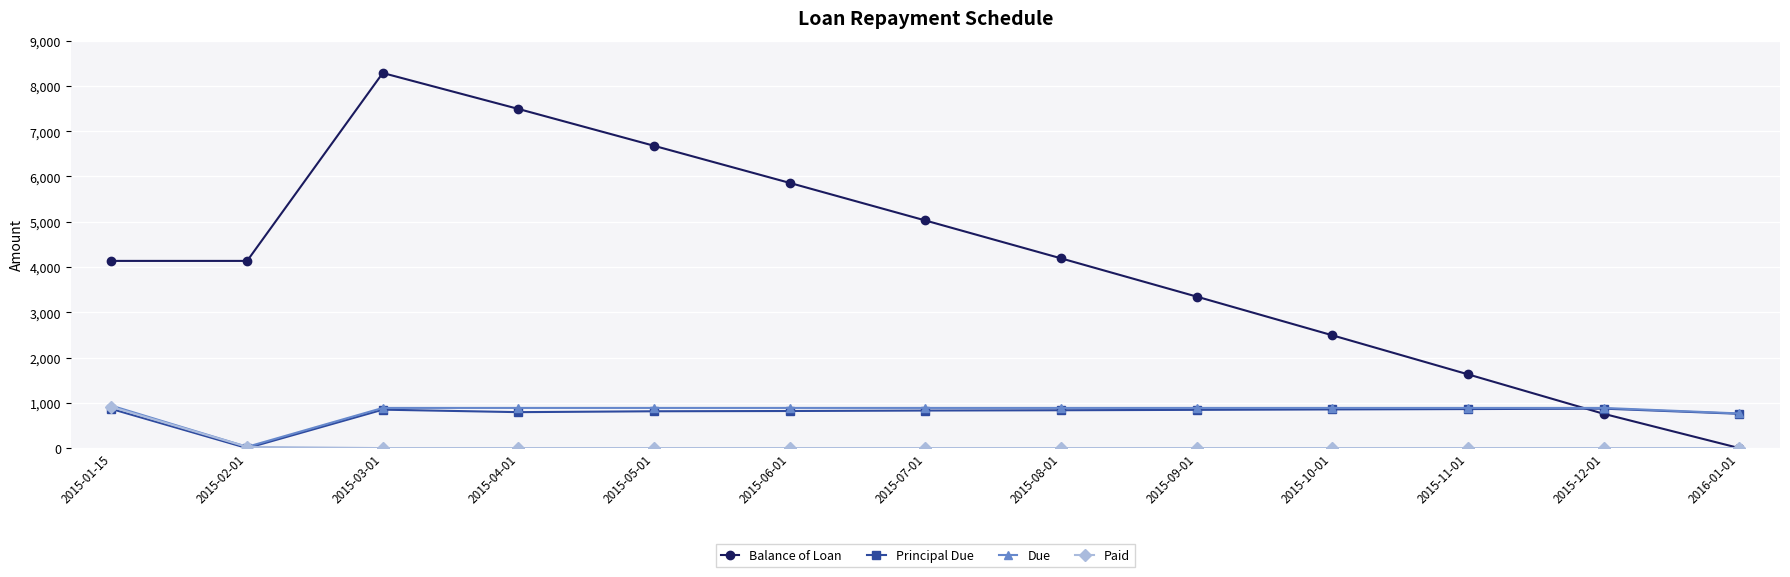

After their last crossing, which series has the higher values: Balance of Loan or Due?

Due